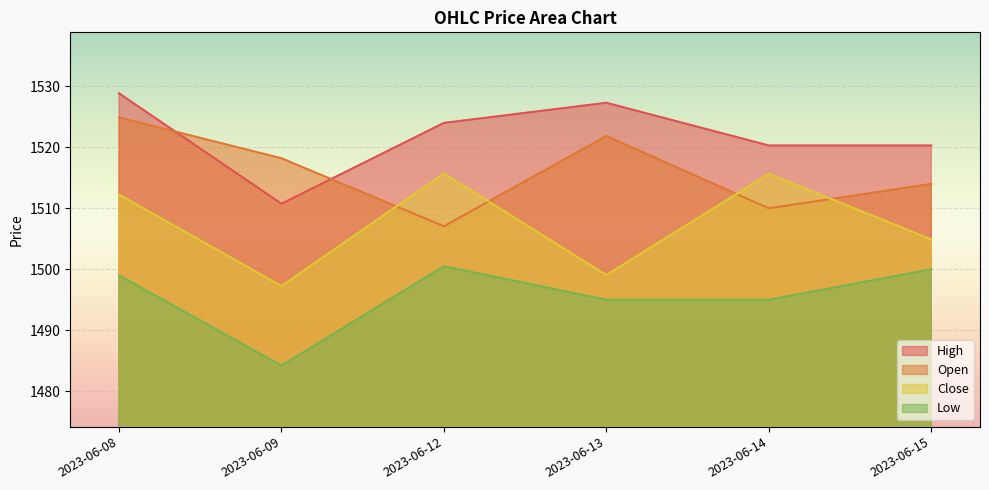

Is the value of Open at 2023-06-14 greater than the value of Close at 2023-06-15?

Yes